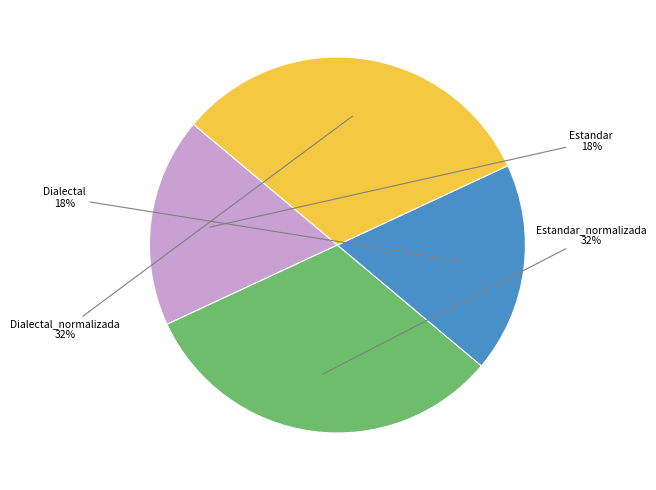

To the nearest percent, what is the average slice percentage?

25%